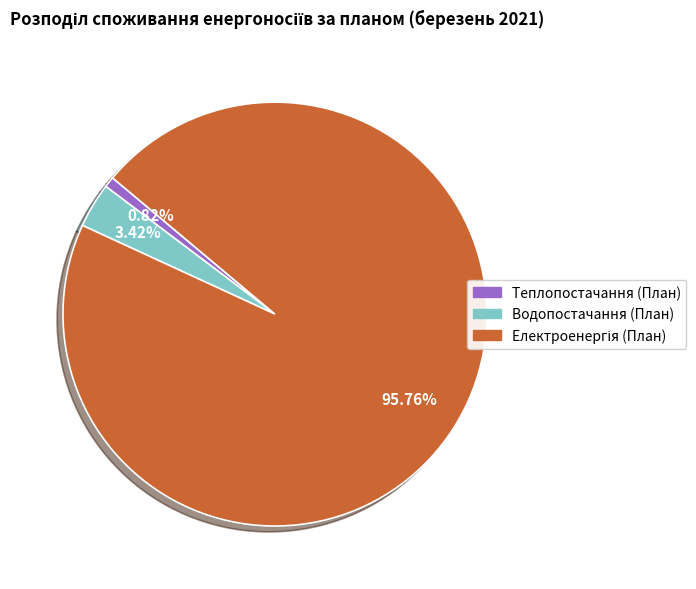

To the nearest percent, what is the average slice percentage?

33%